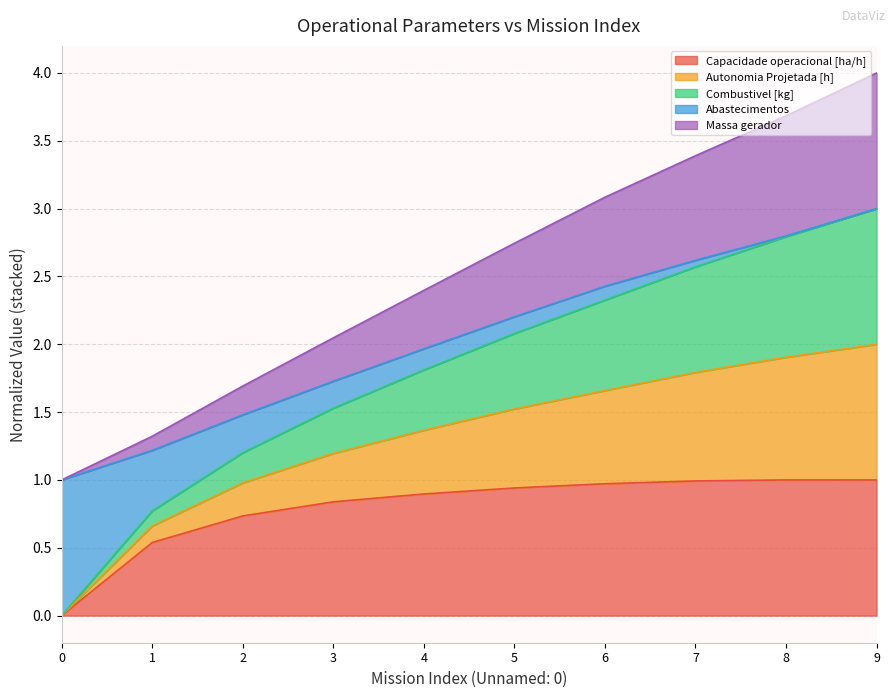

Is it true that Capacidade operacional [ha/h] equals 1.0 at 9?

True